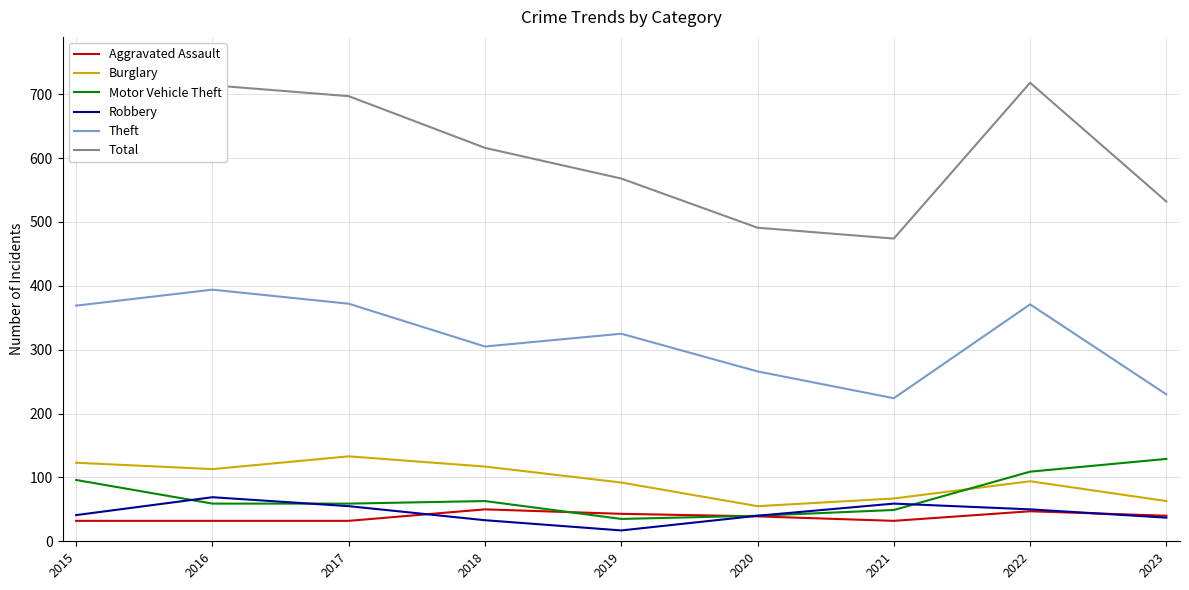

Where does the Total series first go above 616?

2015